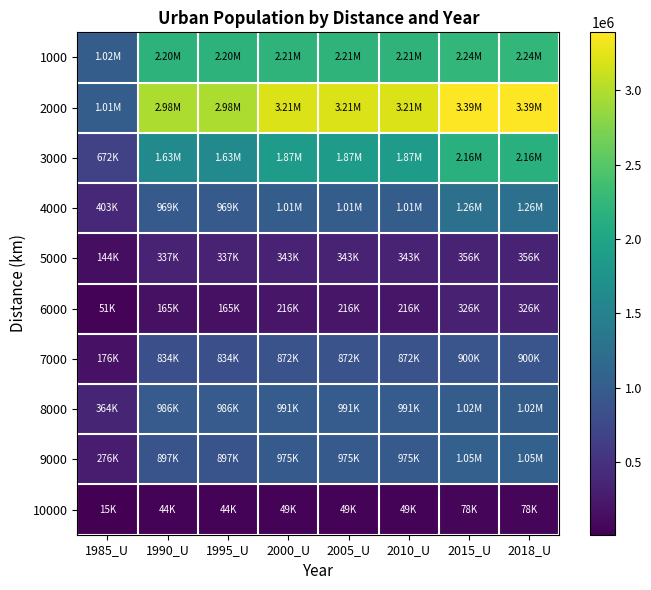

Which series has the widest spread of values?

2000